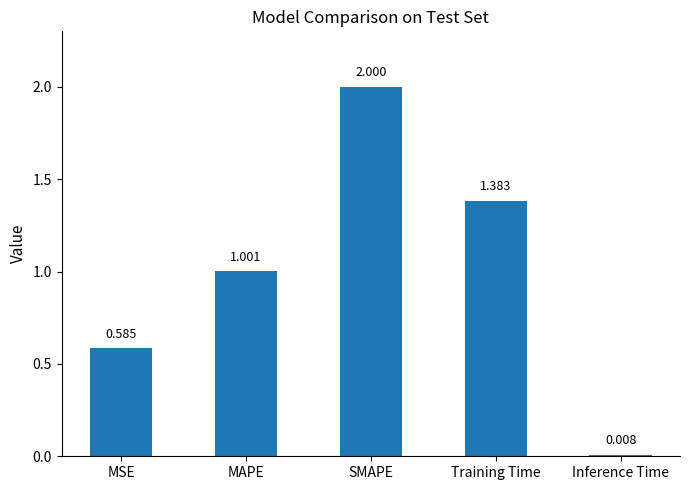

Which label corresponds to the largest value in the chart?

SMAPE